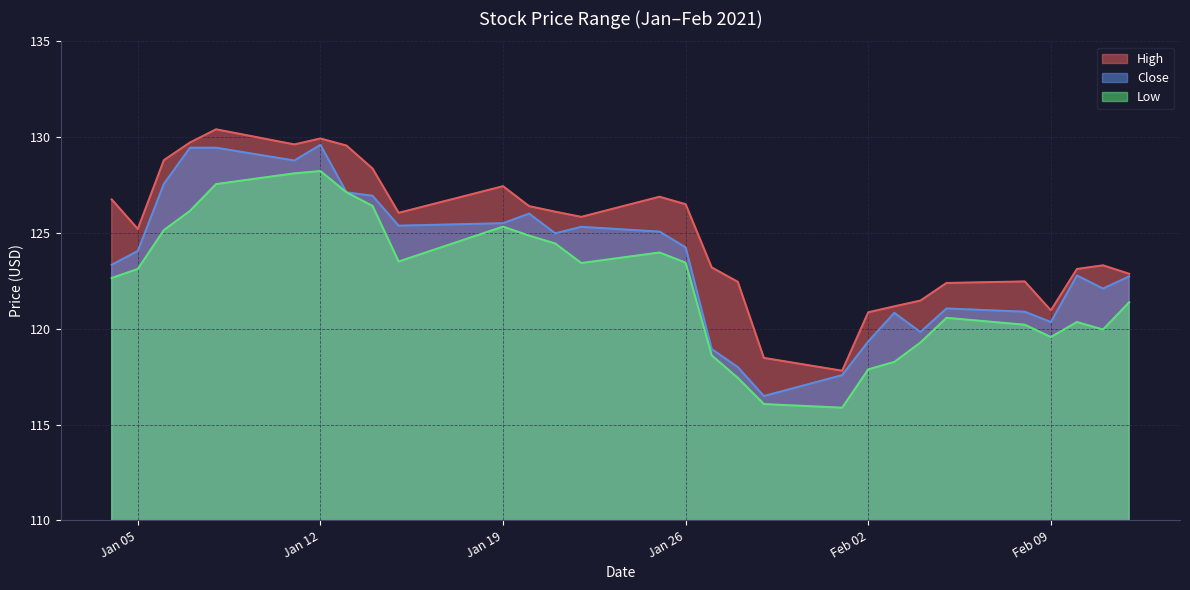

Which category has the lowest value in the Low series?

2021-02-01